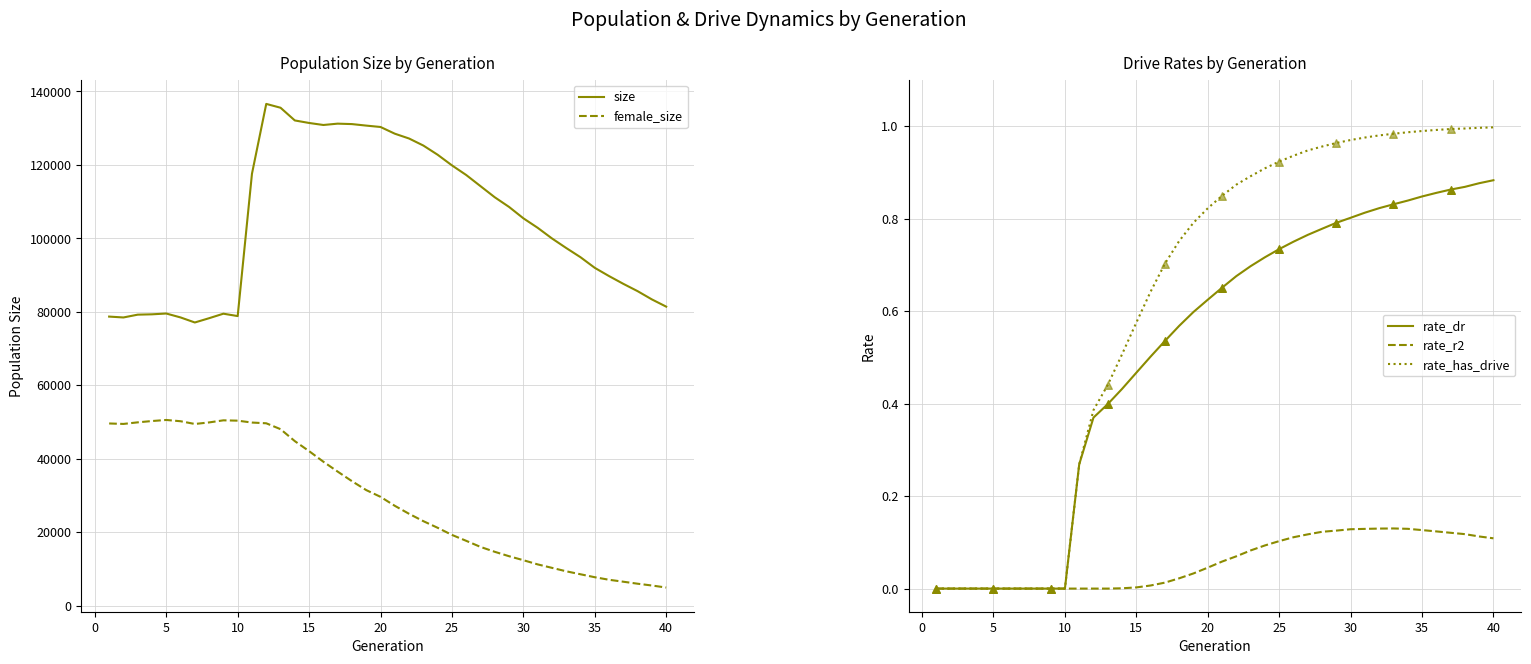

Which series has the largest total across all categories?

size